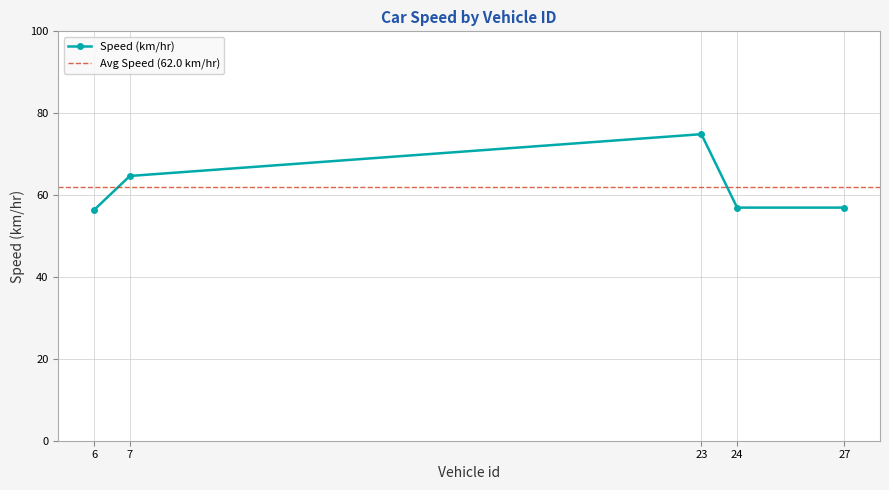

What is the difference between the maximum and minimum values?

18.5